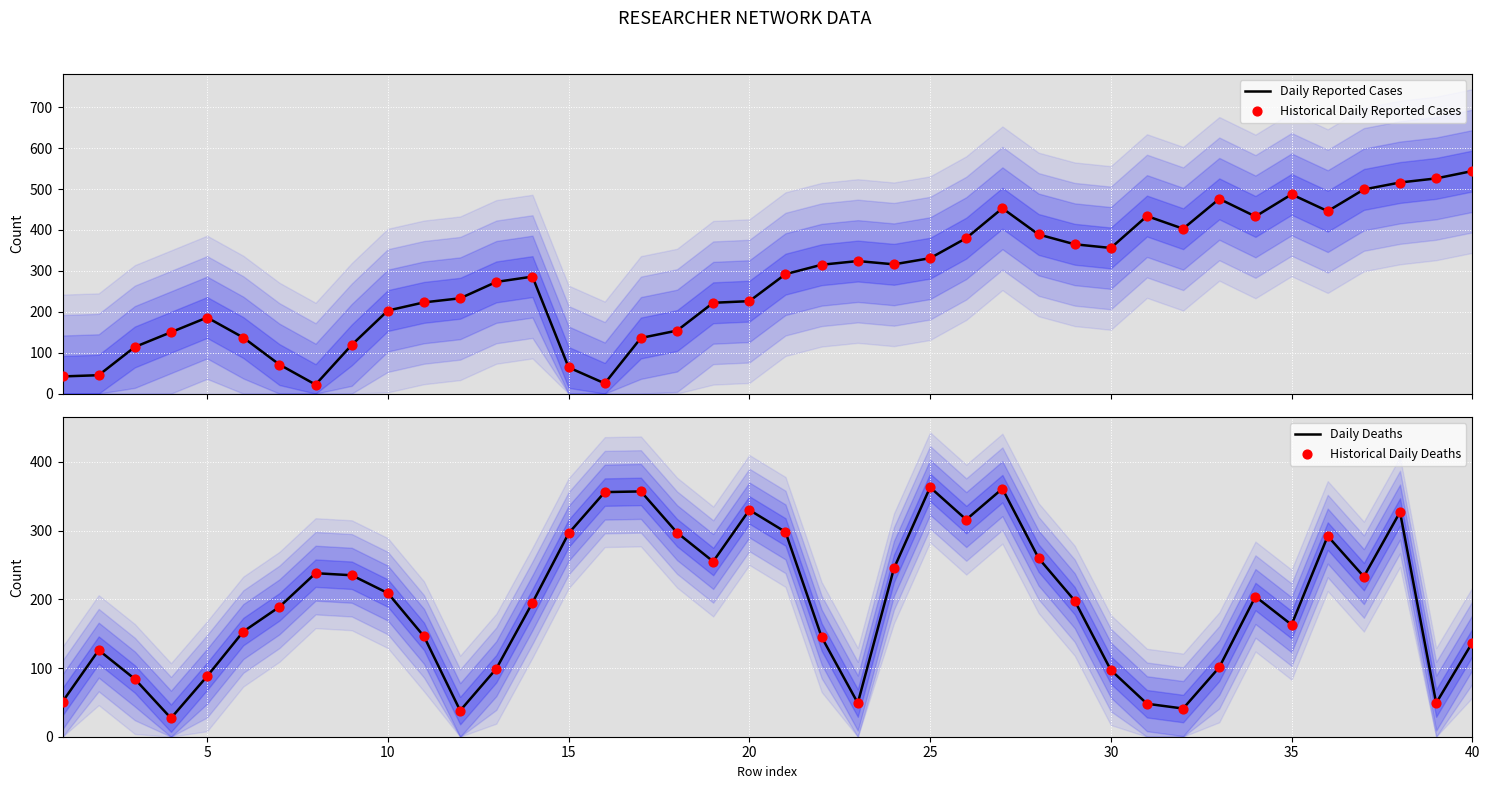

Which series reaches the maximum Y coordinate?

Daily Reported Cases